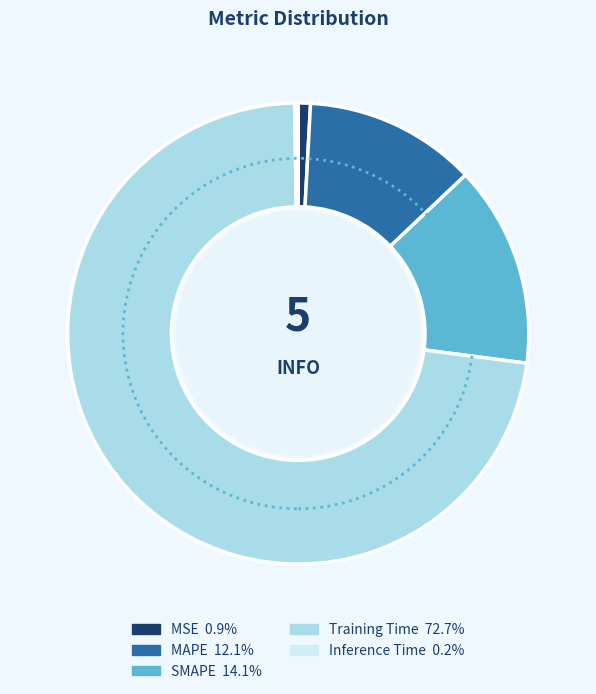

The Training Time slice represents 73% of the pie. True or false?

True